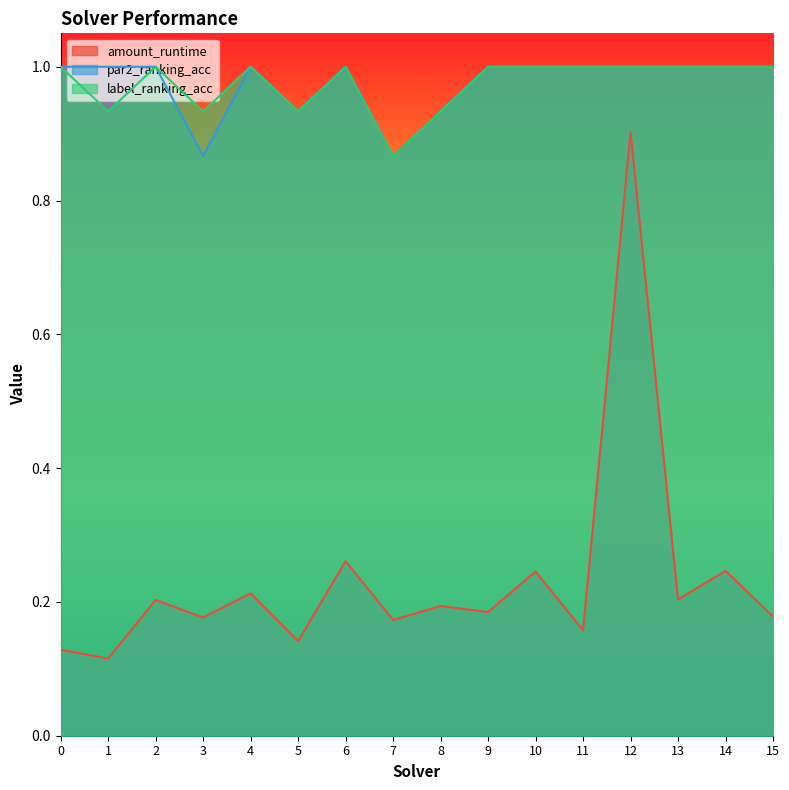

Which series changed the most between 1 and 6?

amount_runtime